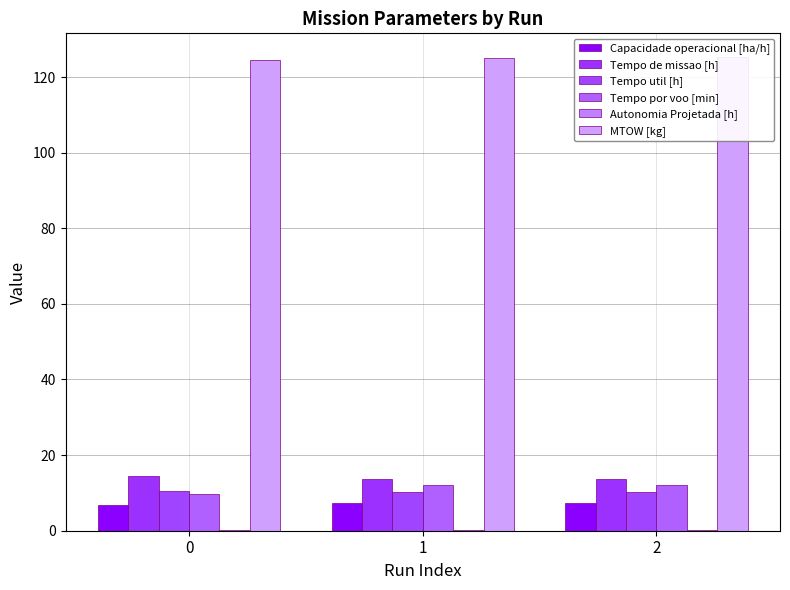

What is the minimum value for MTOW [kg]?

124.6